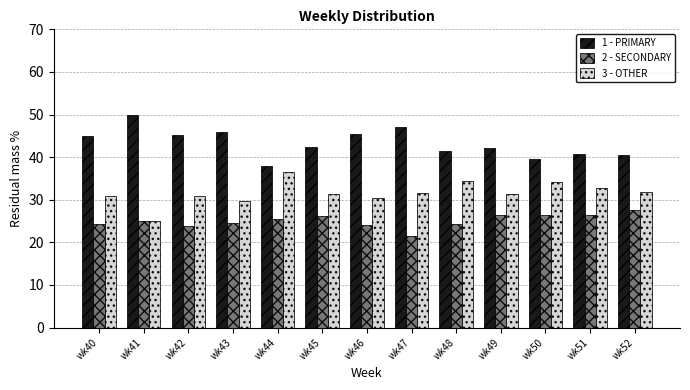

Which category has the lowest value across all series?

wk47